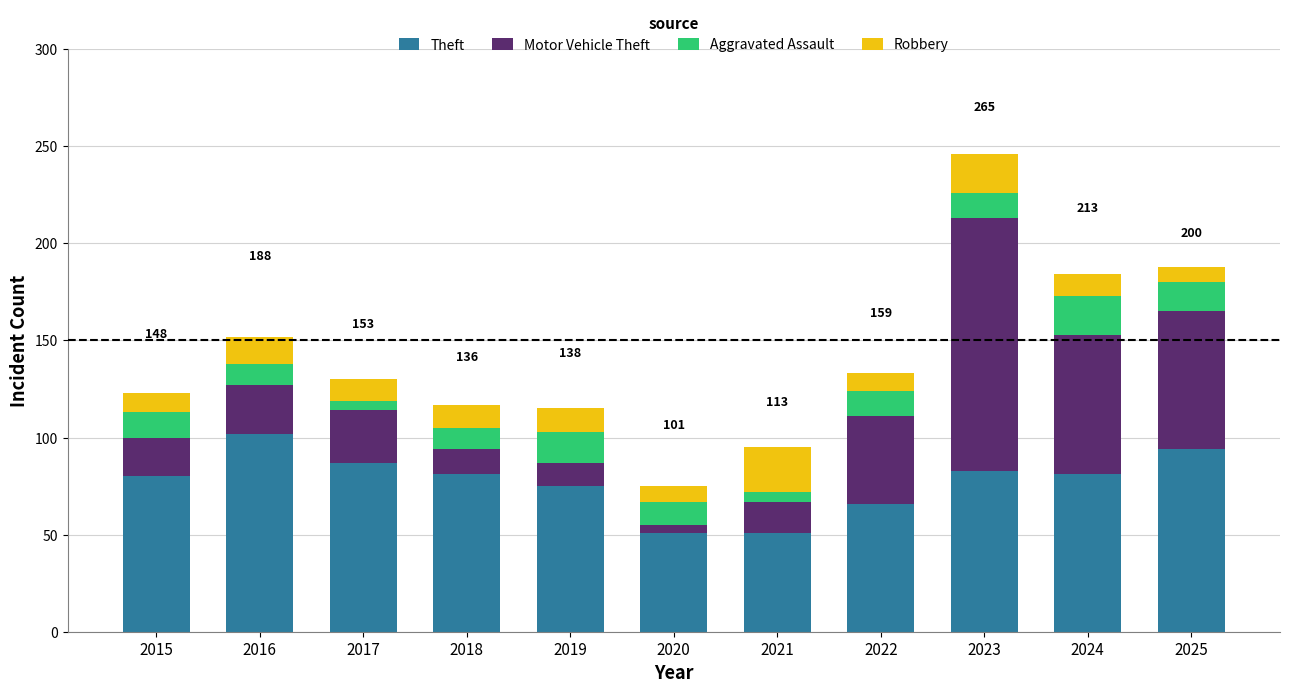

What is the lowest value of the Theft series?

51